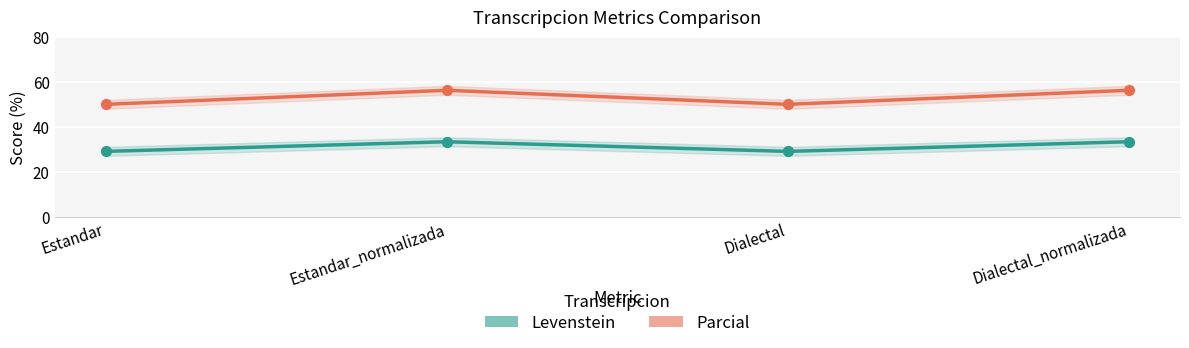

At which category is the sum across all series the highest?

Estandar_normalizada